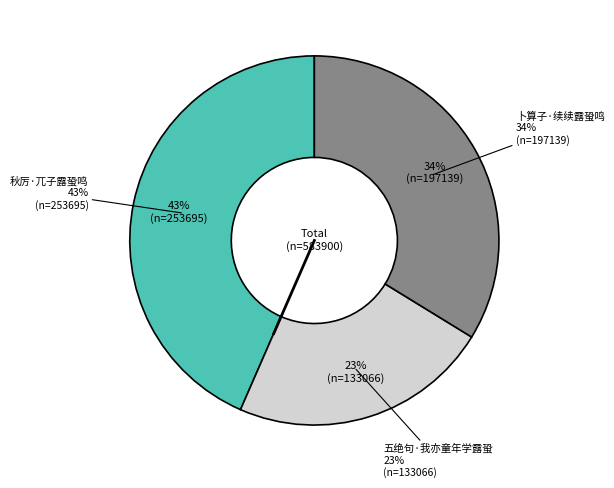

Count the number of slices in the pie.

3